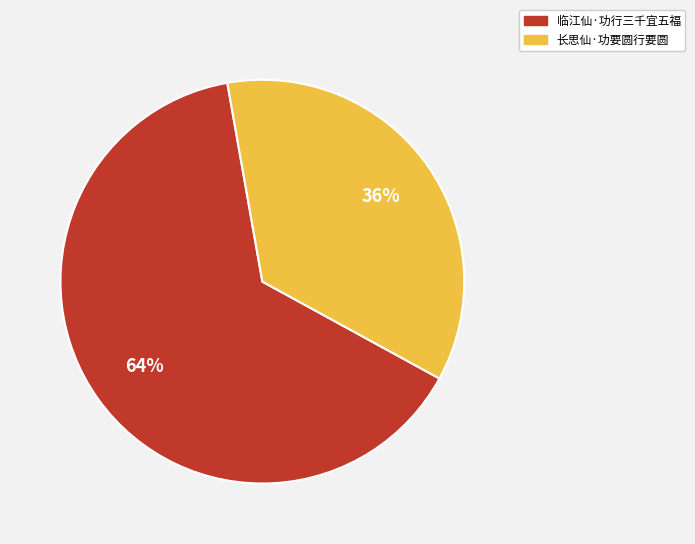

Rank the categories by value from highest to lowest.

临江仙·功行三千宜五福, 长思仙·功要圆行要圆